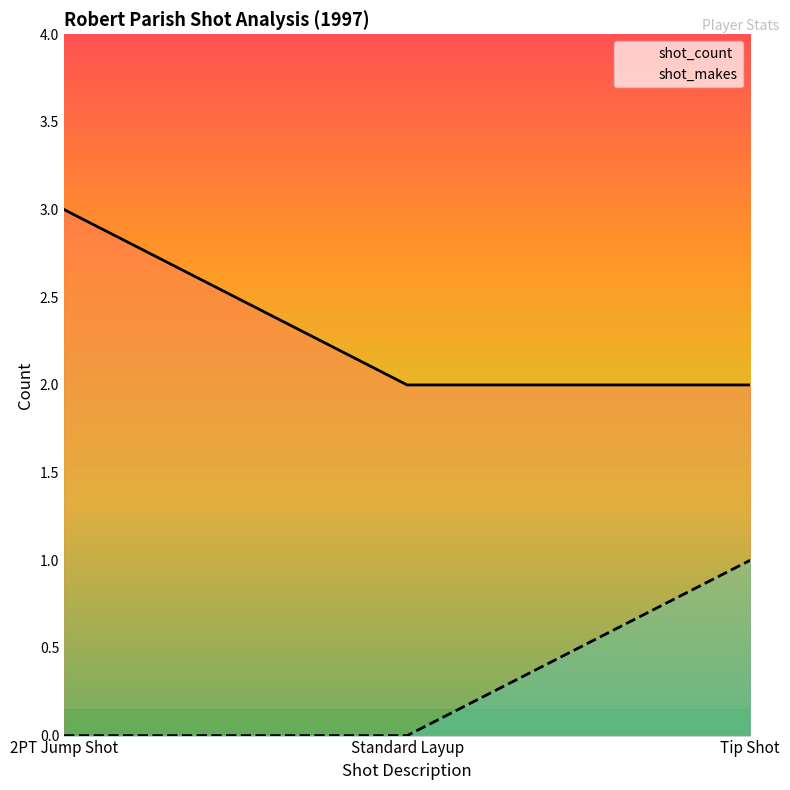

How many shot_makes values are between 0 and 1?

3